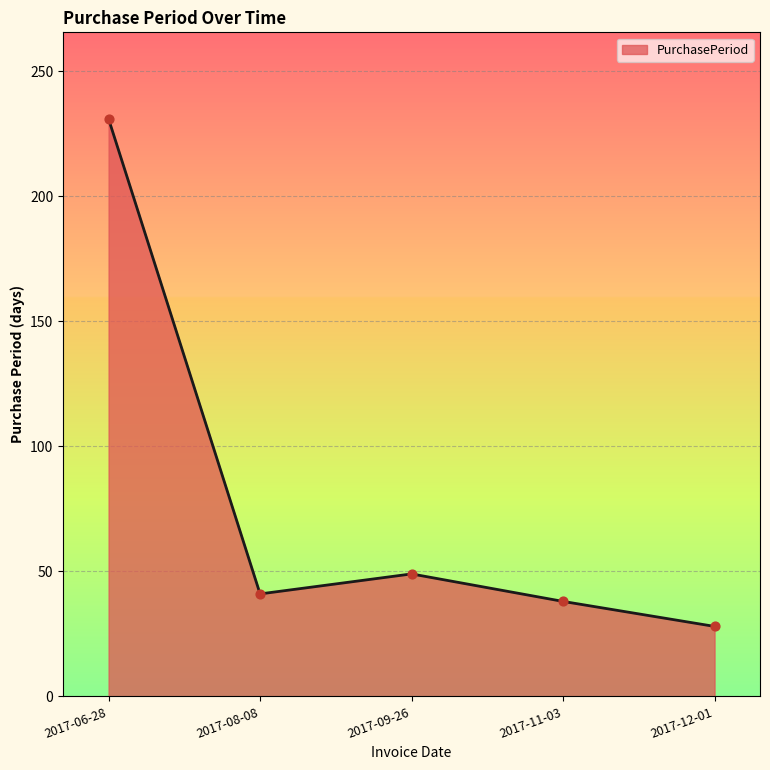

Which has a higher value, 2017-08-08 or 2017-09-26?

2017-09-26